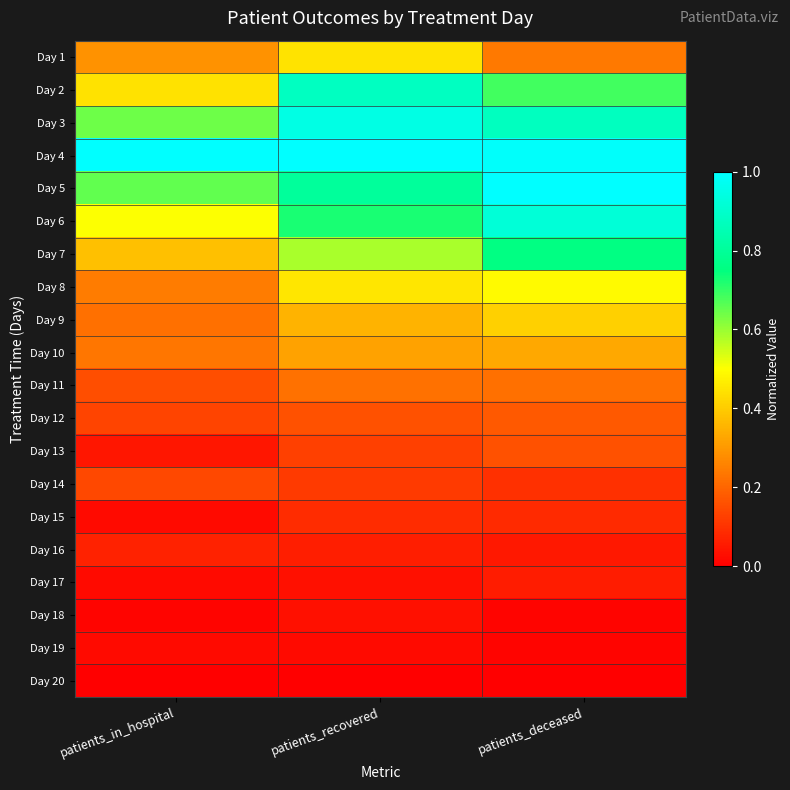

How many distinct data groups are displayed?

20